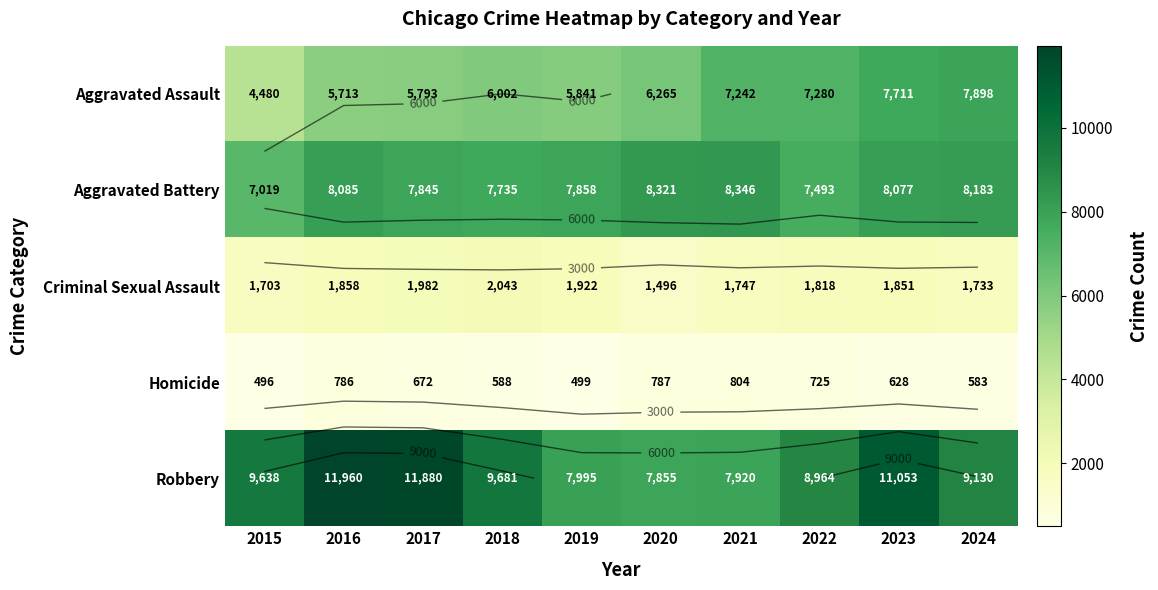

The Robbery series shows 9681 at 2018. True or false?

True